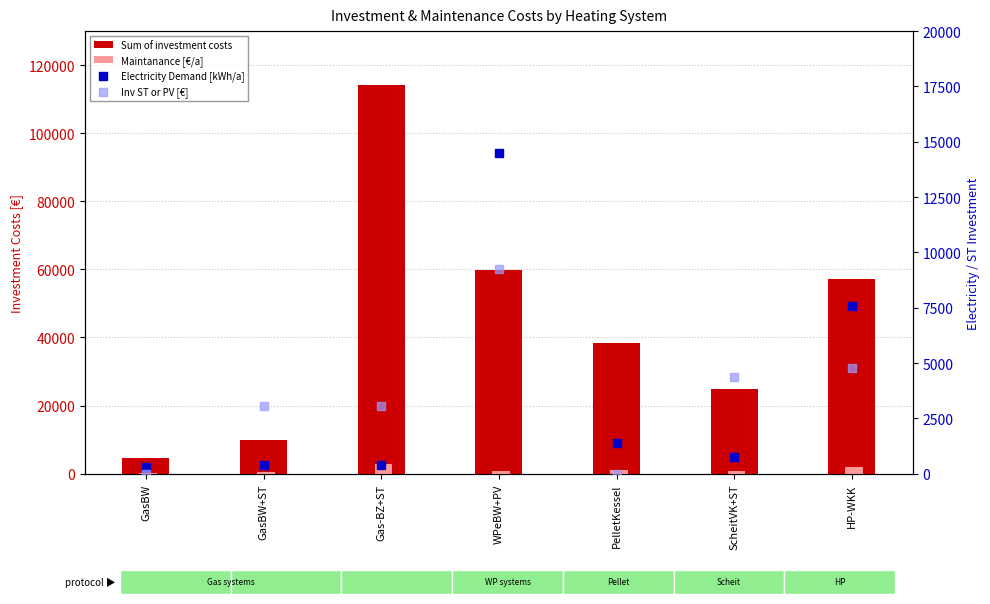

What are all the series names shown in the legend?

Sum of investment costs, Maintanance [€/a], Electricity Demand [kWh/a], Inv ST or PV [€]